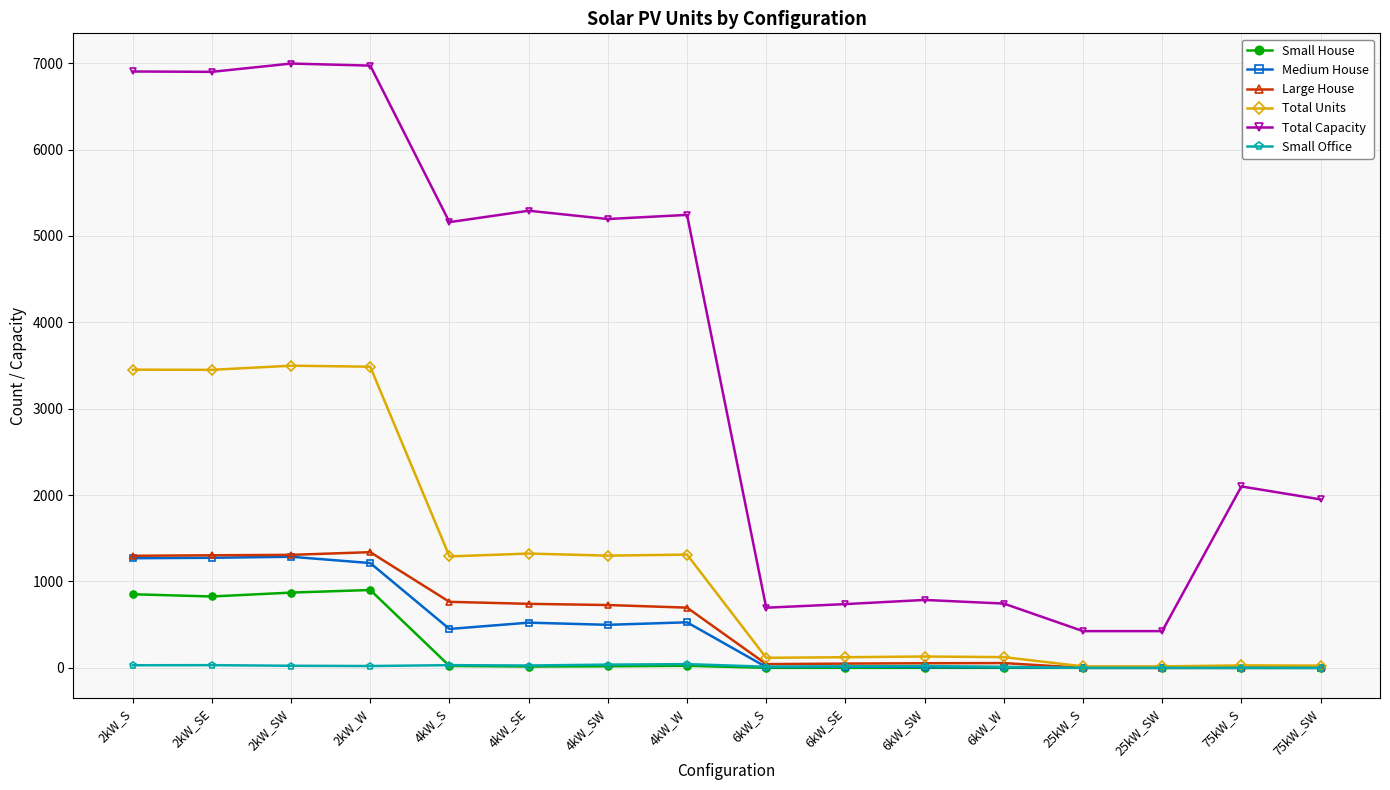

What is the label of the 14th point from the left?

25kW_SW